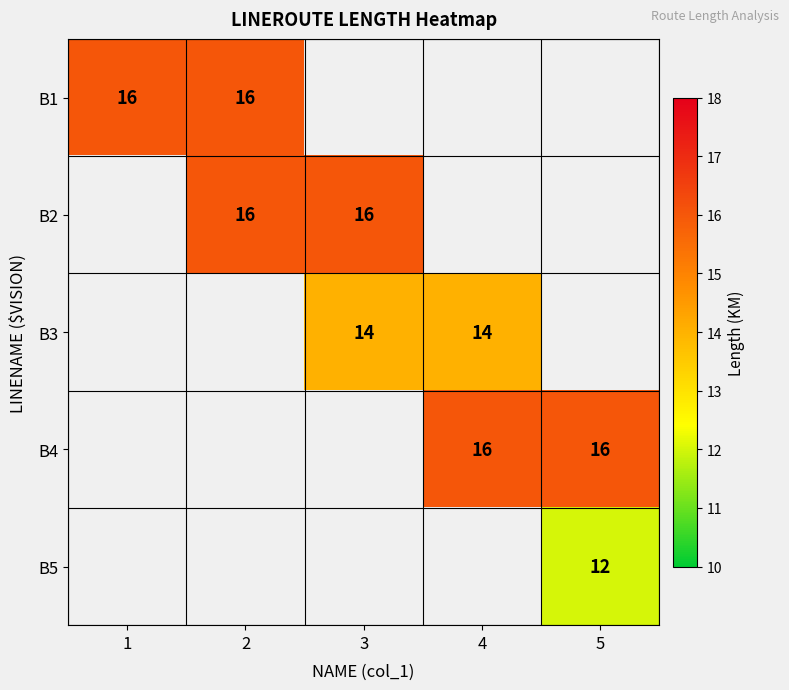

True or false: B4 has a value of 21 at 5.

False